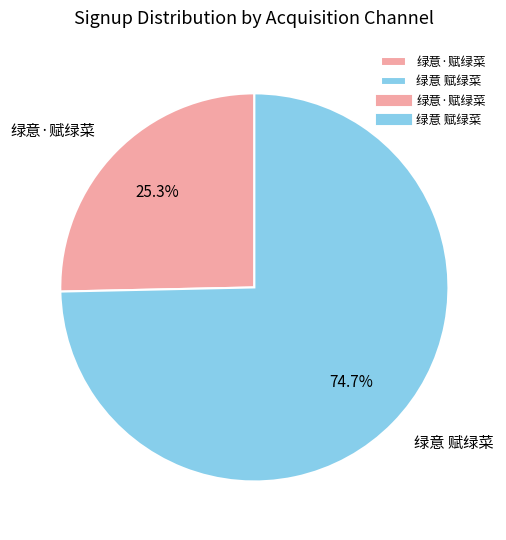

Approximately how many times larger is the value at 绿意·赋绿菜 compared to 绿意 赋绿菜?

0.3